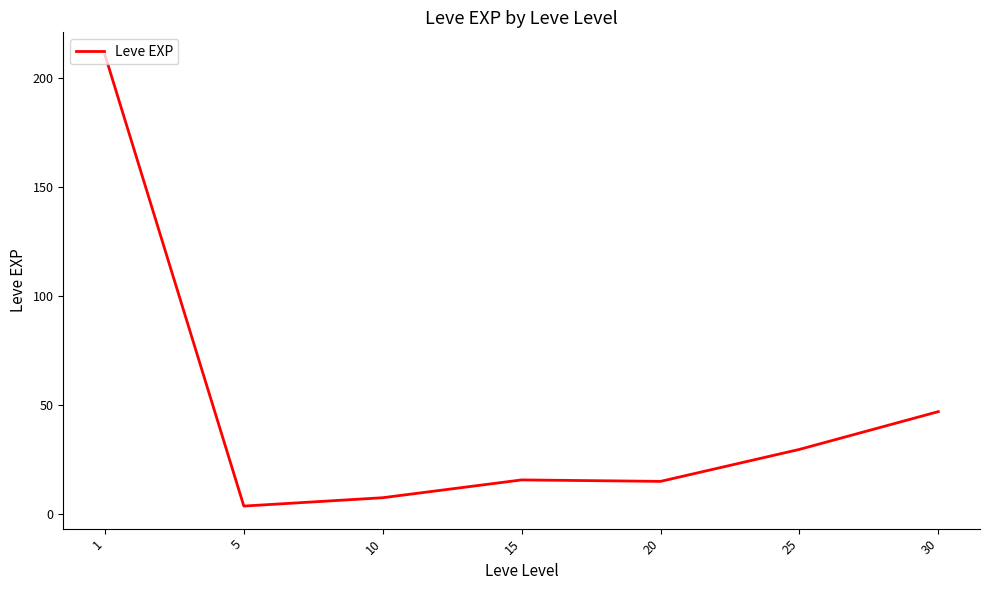

At which category does the data reach its first local peak?

15